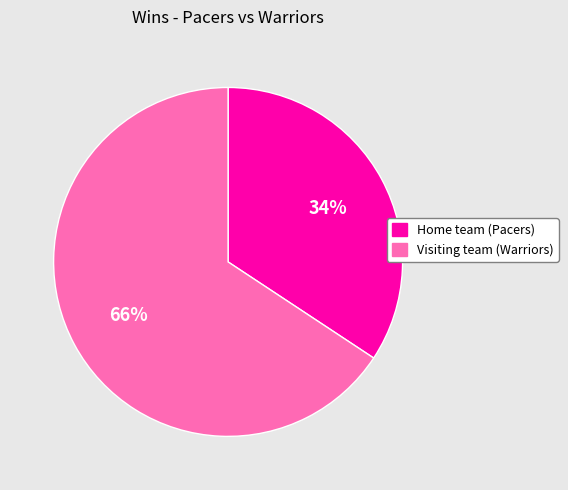

True or false: Home team (Pacers) accounts for 34% of the total.

True